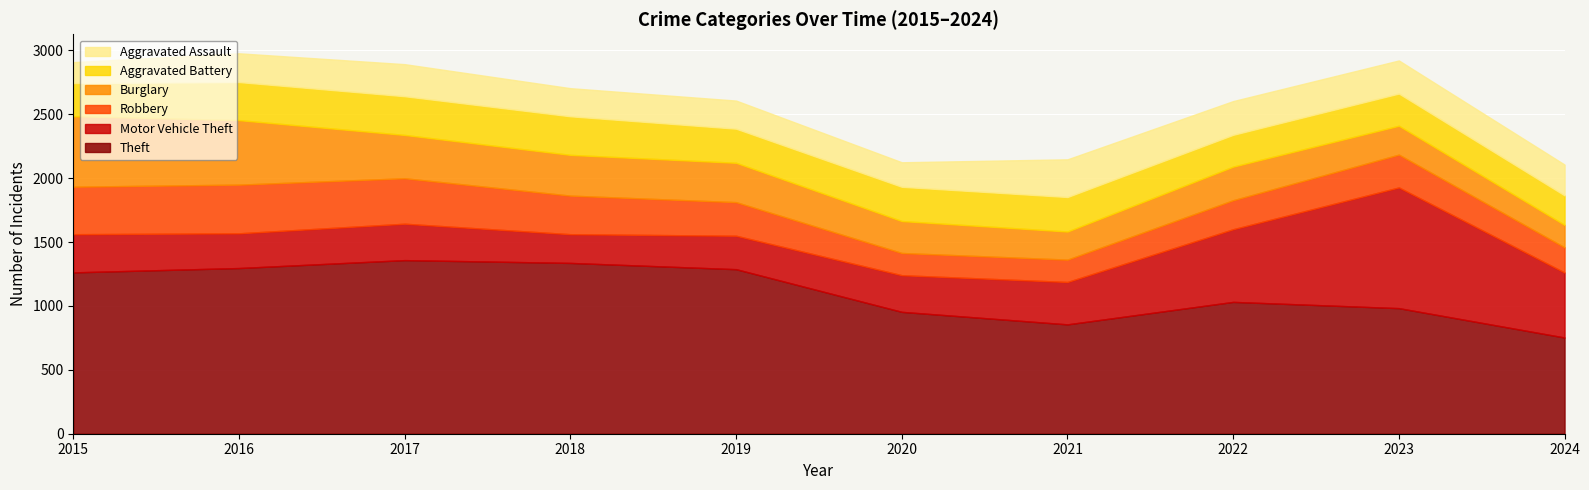

Which series has the largest total across all categories?

Theft